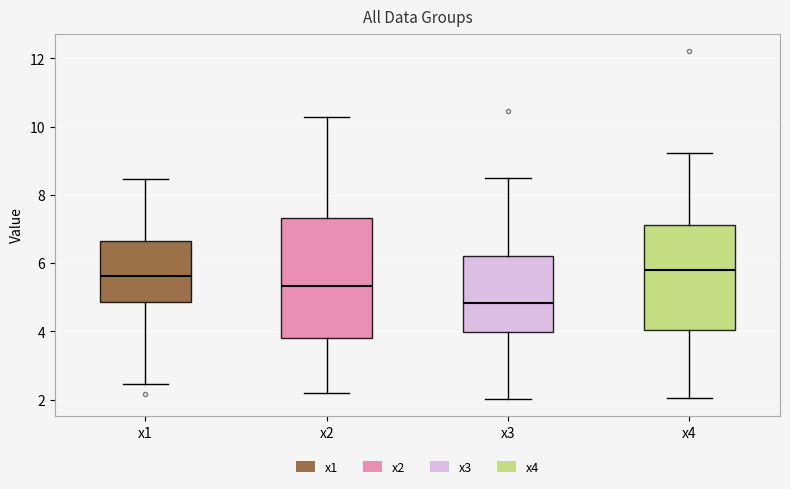

Which box is the tallest, from its lower edge to its upper edge?

x2